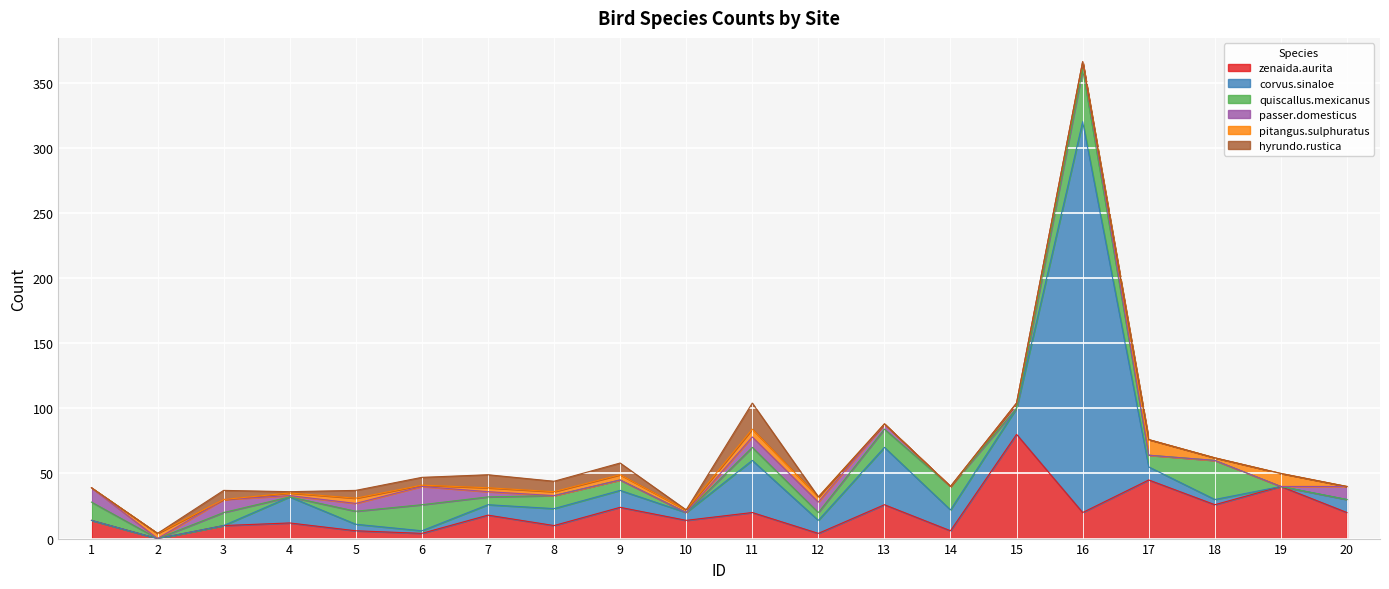

Rank the series by their maximum value, from highest to lowest.

corvus.sinaloe, zenaida.aurita, quiscallus.mexicanus, hyrundo.rustica, passer.domesticus, pitangus.sulphuratus